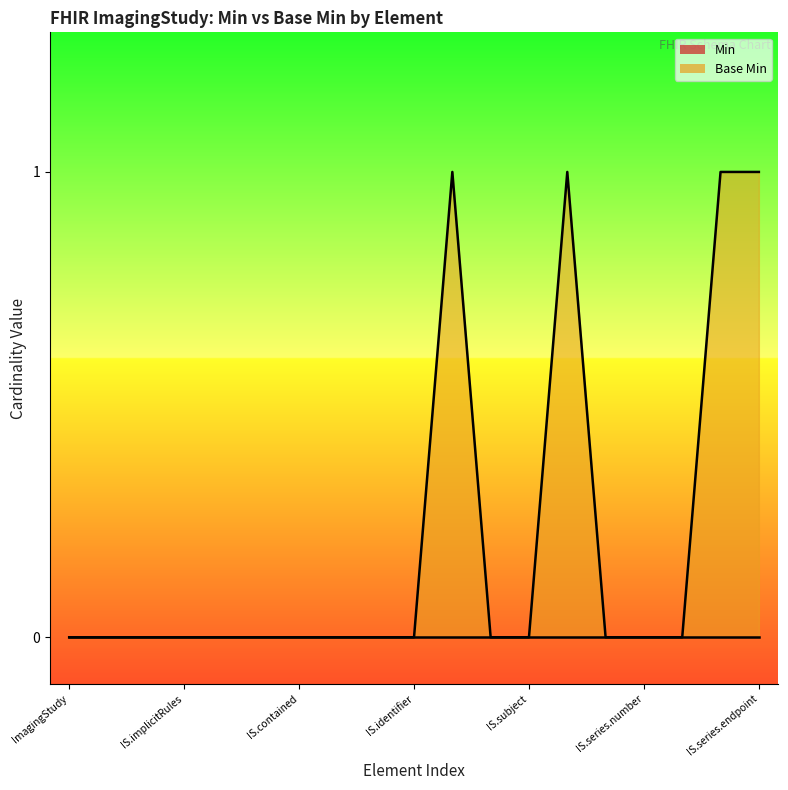

Count the values in the range 0 to 1.

19